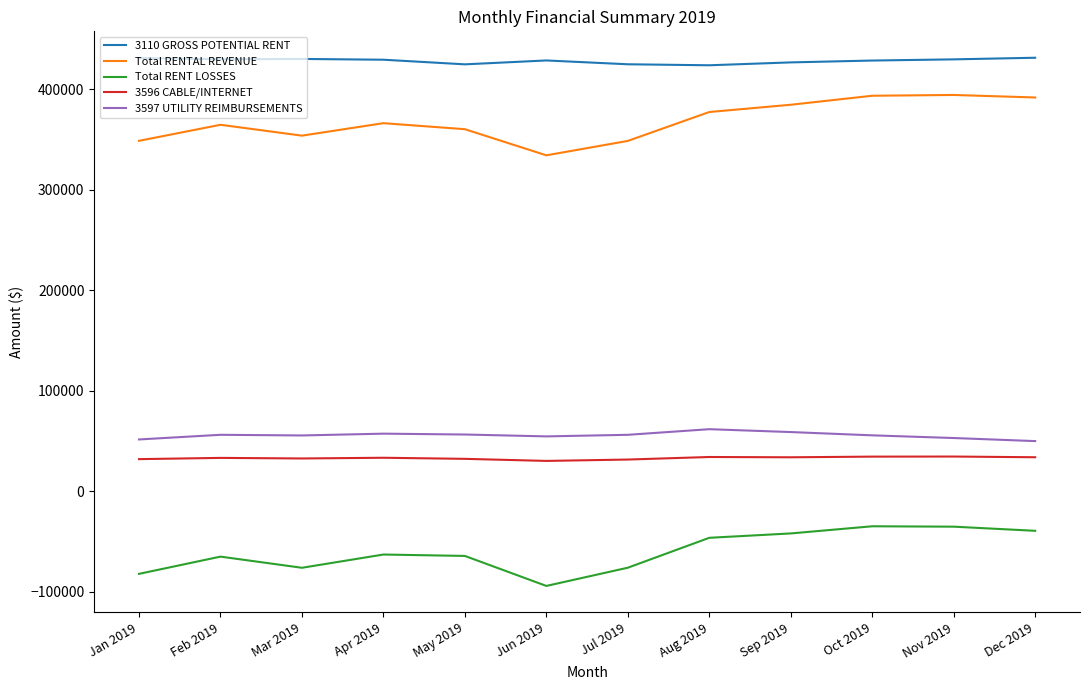

How many lines are shown in the chart?

5